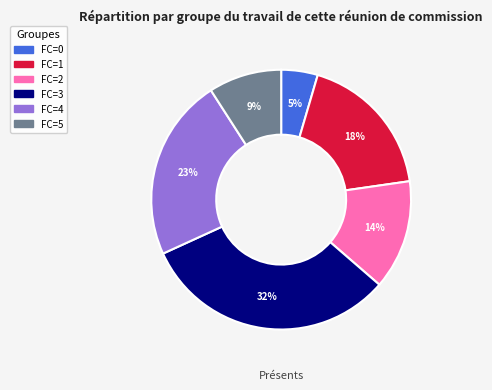

How many segments does this pie chart have?

6